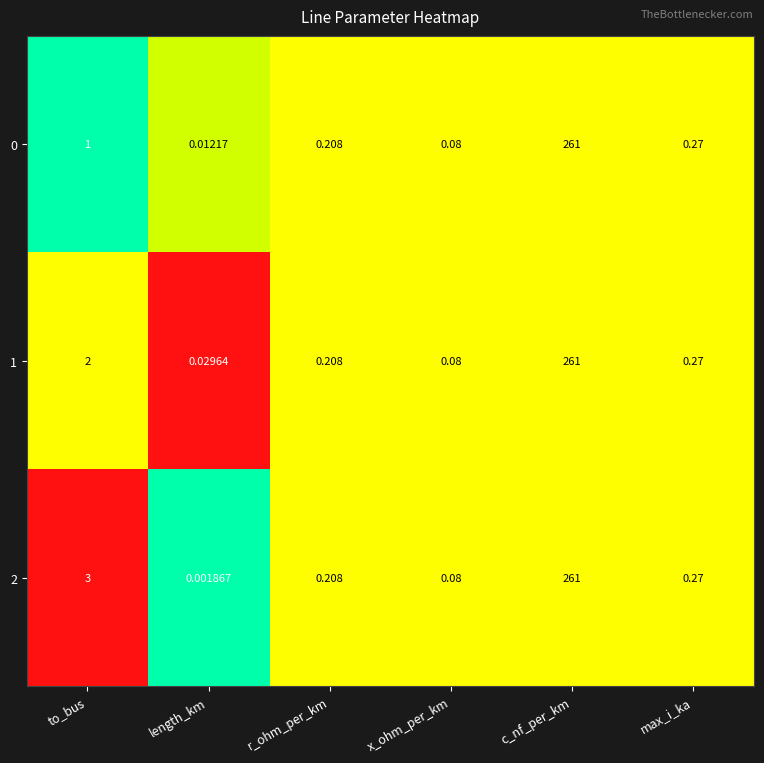

At which category is the sum across all series the highest?

c_nf_per_km